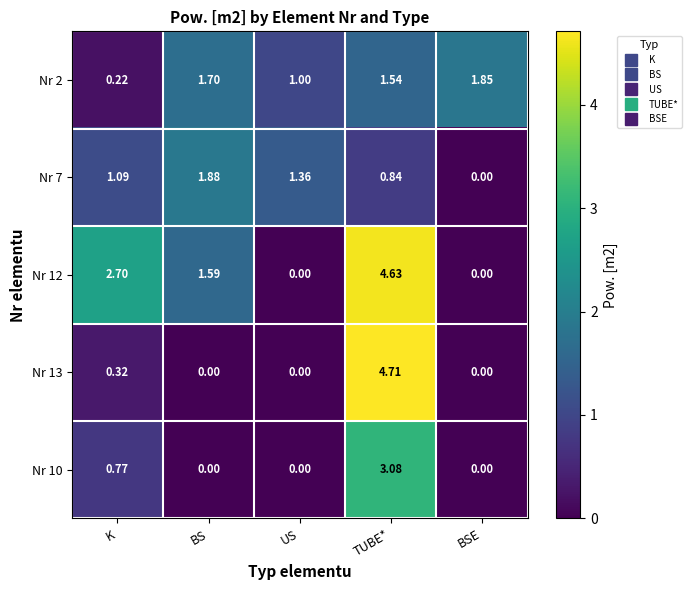

Where is Nr 13 nearest to the value 2?

K